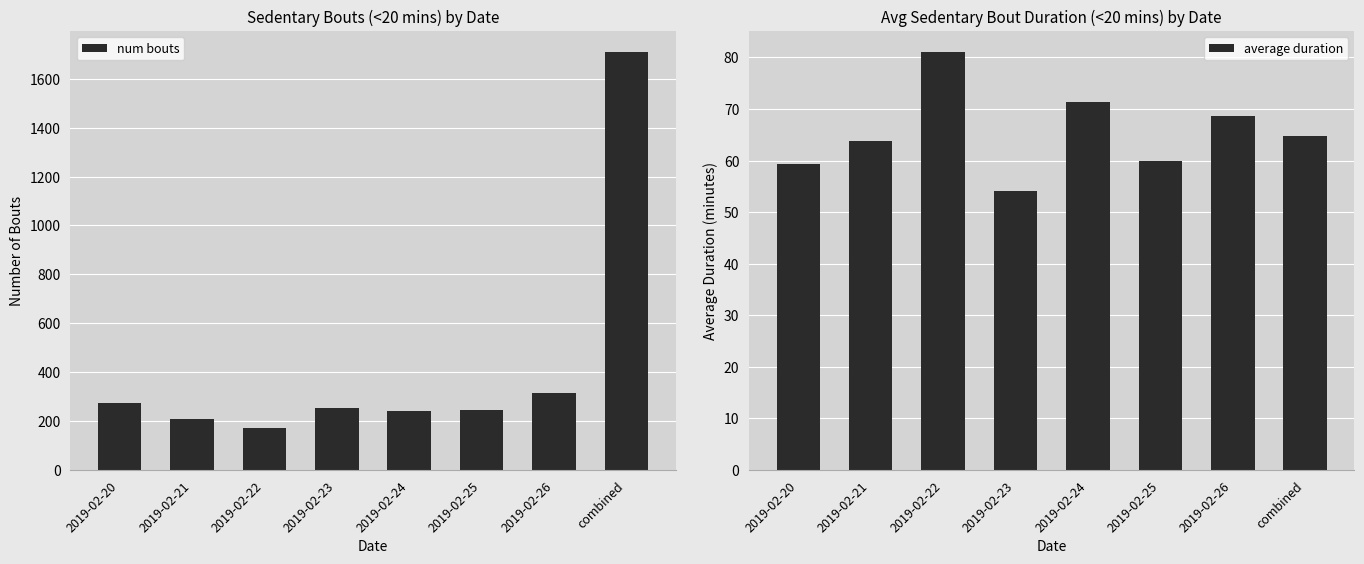

List the labels in order of average duration value, smallest first.

2019-02-23, 2019-02-20, 2019-02-25, 2019-02-21, combined, 2019-02-26, 2019-02-24, 2019-02-22